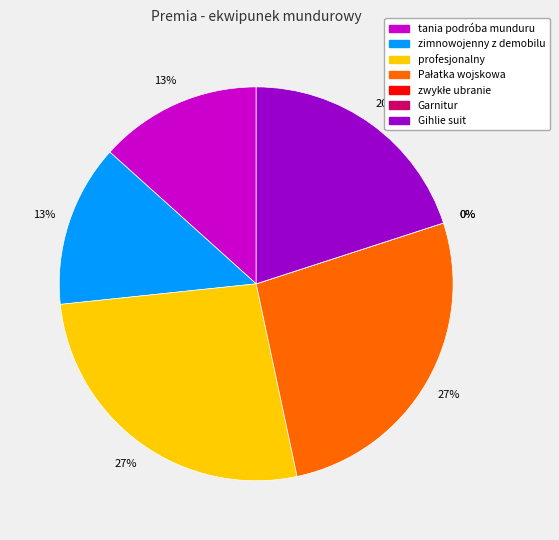

What percentage is the zimnowojenny z demobilu slice, to the nearest percent?

13%